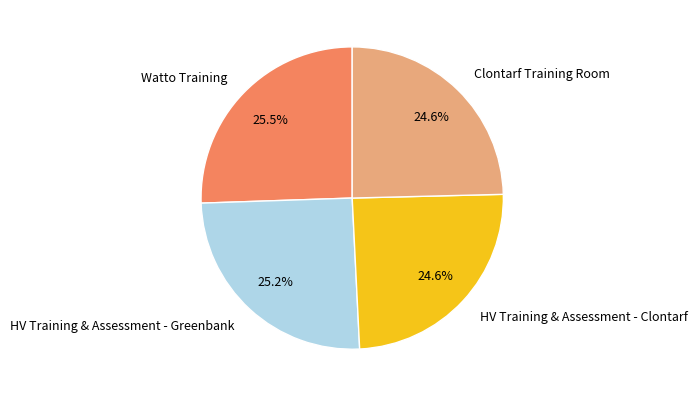

What is the ratio of the value at Clontarf Training Room to the value at Watto Training?

1.0